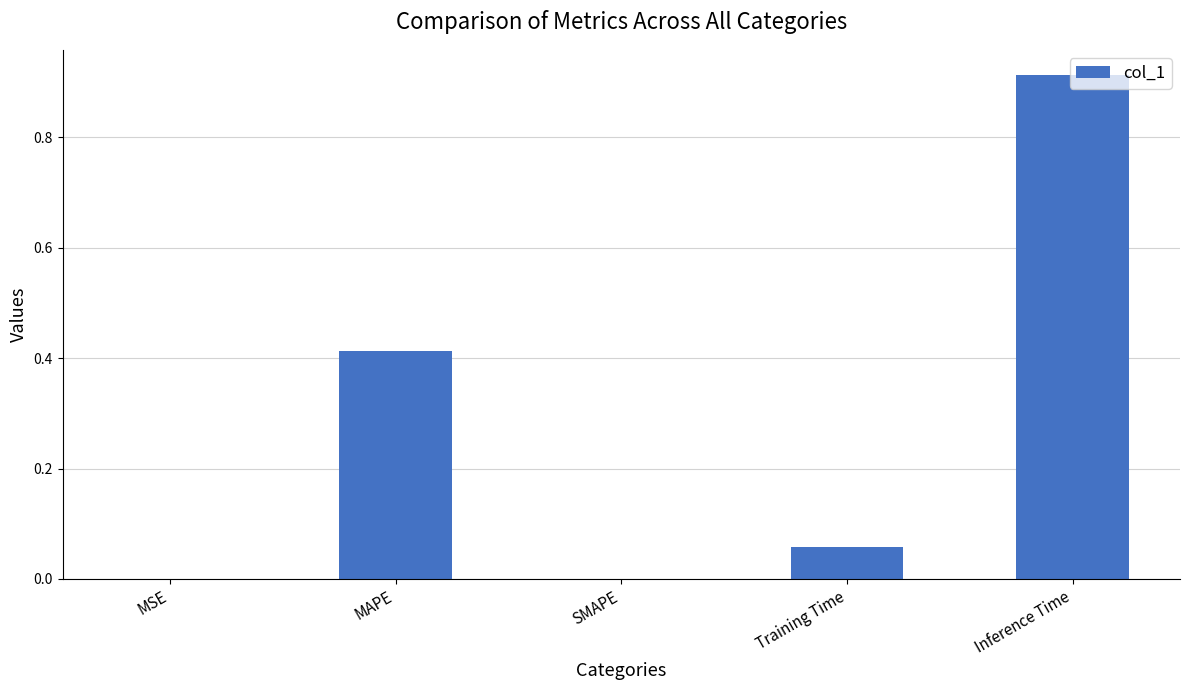

At which category does the chart reach its peak across all series?

Inference Time